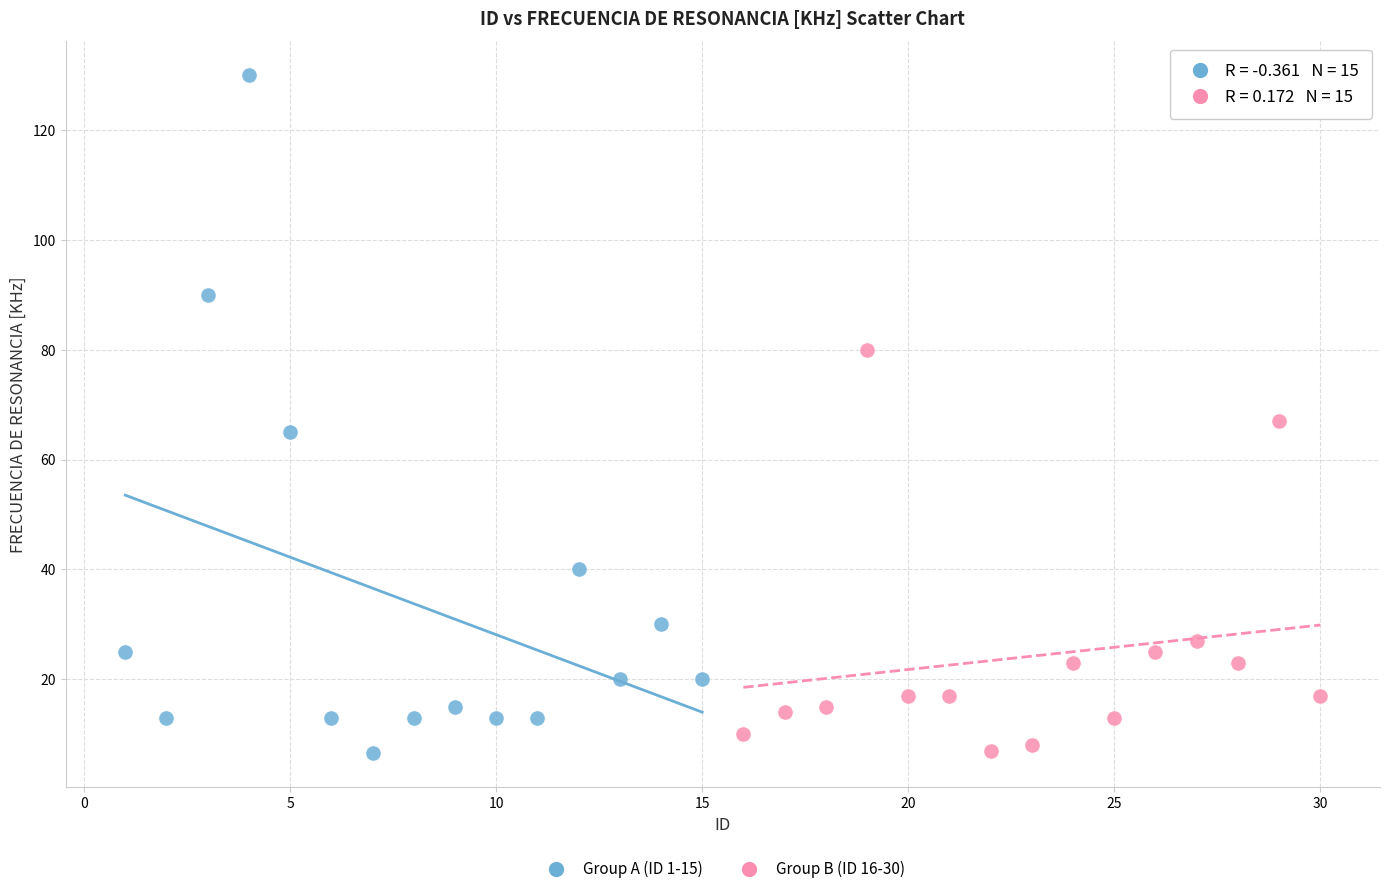

What are all the series names shown in the legend?

Group A (ID 1-15), Group B (ID 16-30)